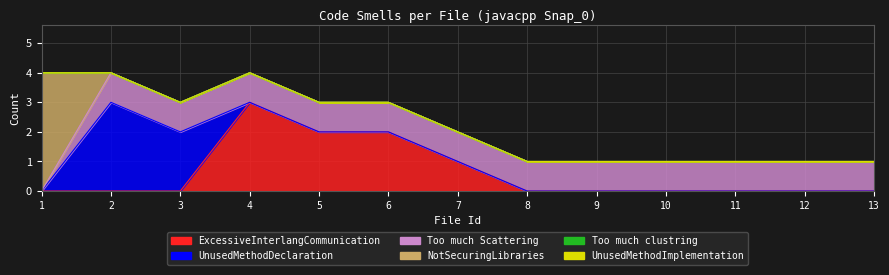

The value of Too much clustring at 8 is 0. True or false?

True